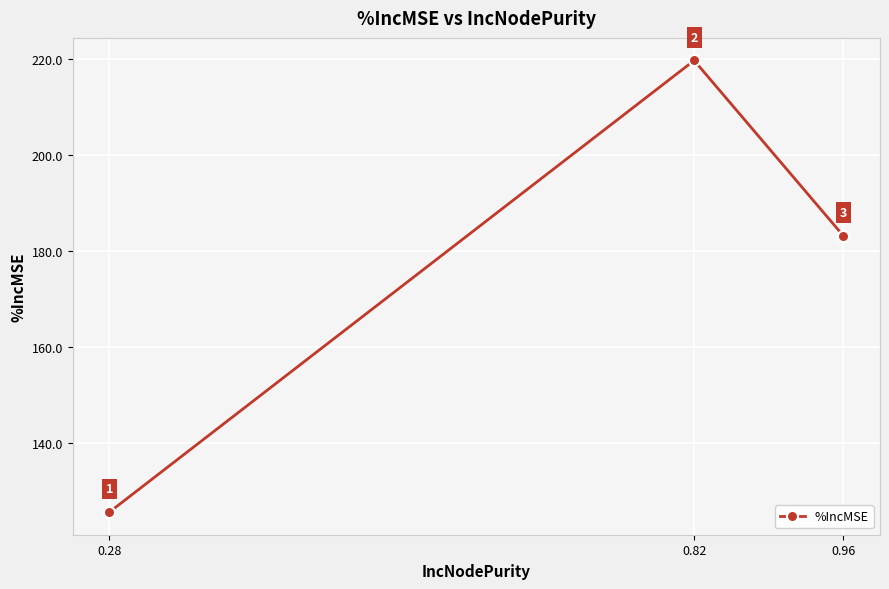

Is it true that the value at 0.96 is 183.3?

True